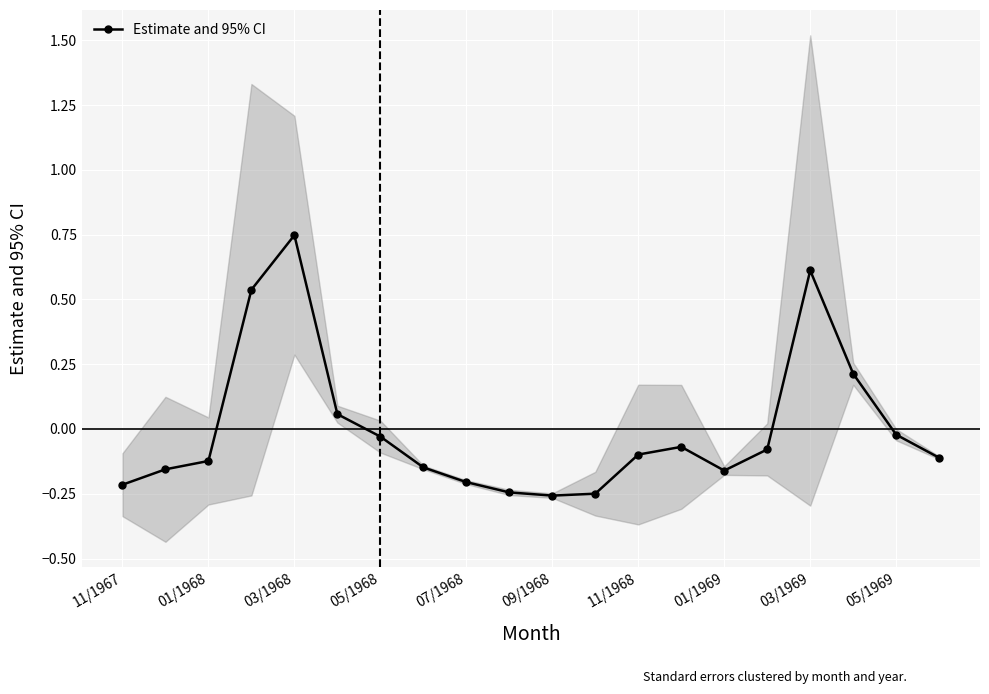

How many points are lower than both their immediate neighbors (excluding endpoints)?

2